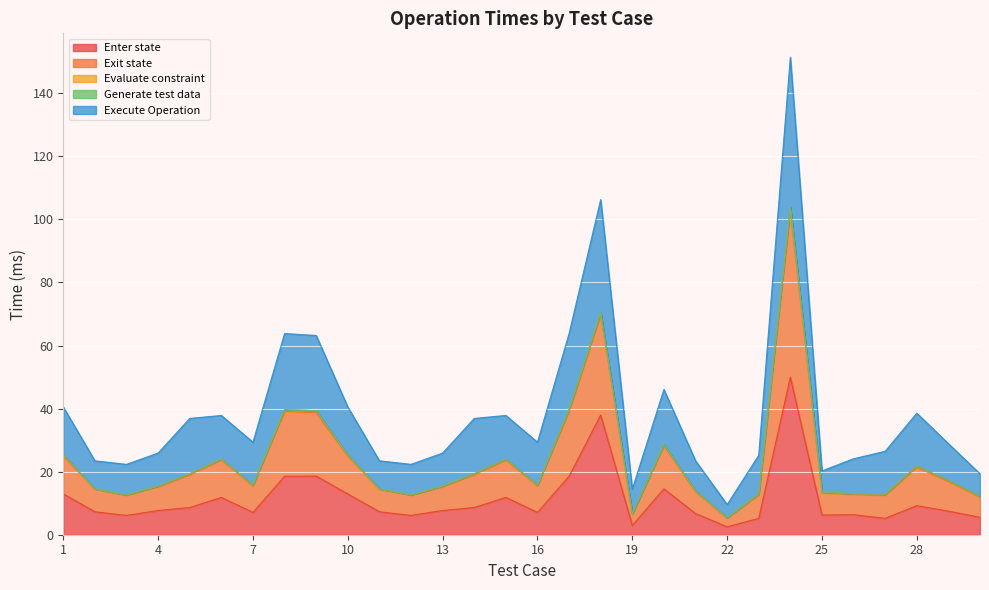

Is it true that Enter state equals 4.7 at 15?

False